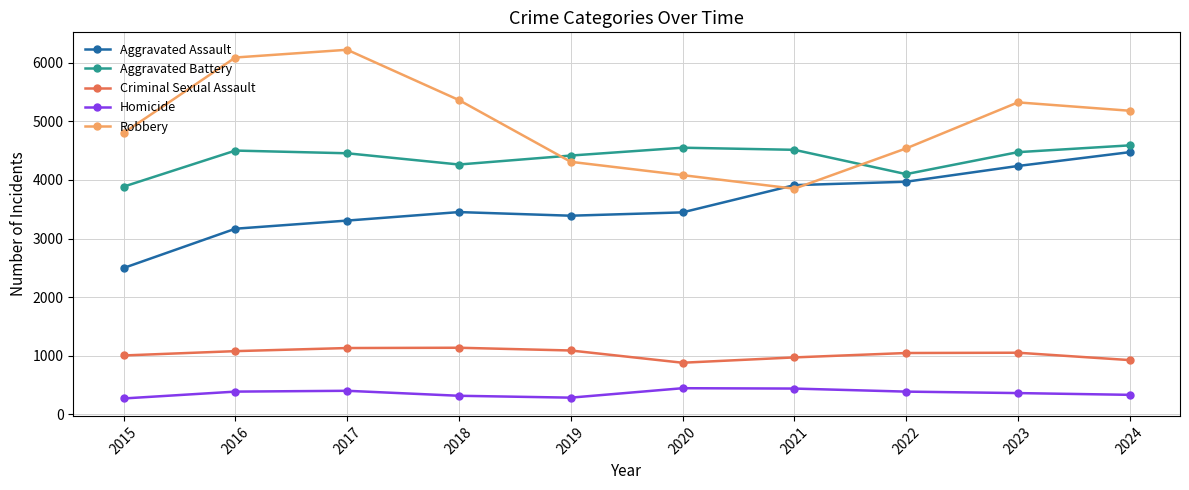

What is the highest value of the Aggravated Battery series?

4591